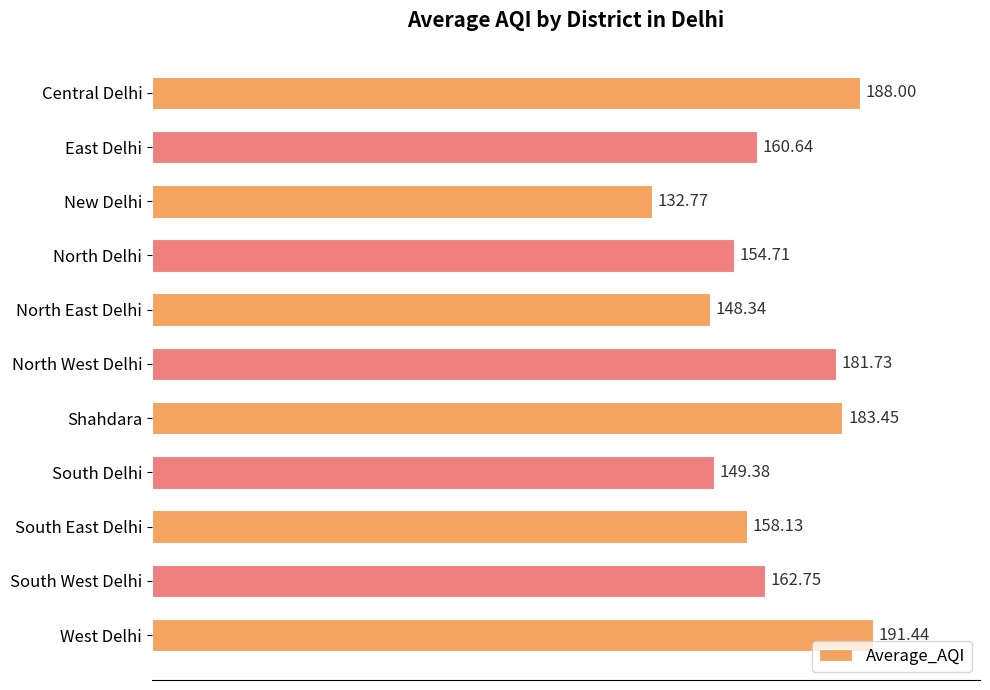

List the labels in order of value, largest first.

West Delhi, Central Delhi, Shahdara, North West Delhi, South West Delhi, East Delhi, South East Delhi, North Delhi, South Delhi, North East Delhi, New Delhi